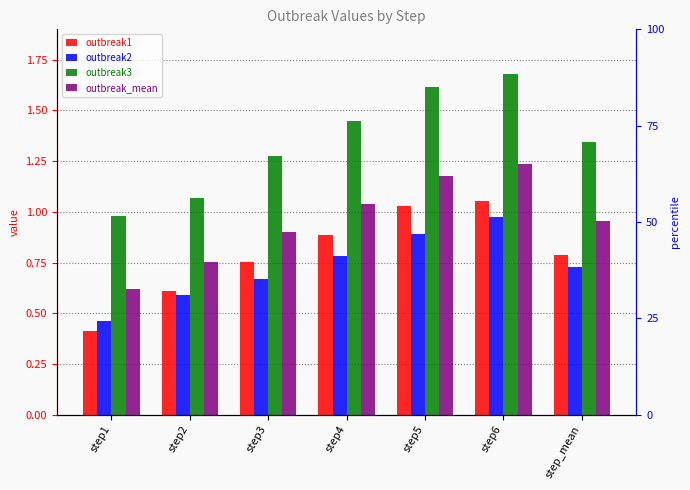

Does the chart contain any negative values?

No